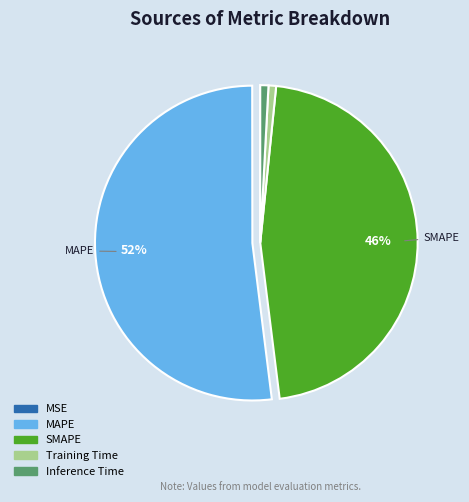

Is there a majority slice in this chart?

Yes